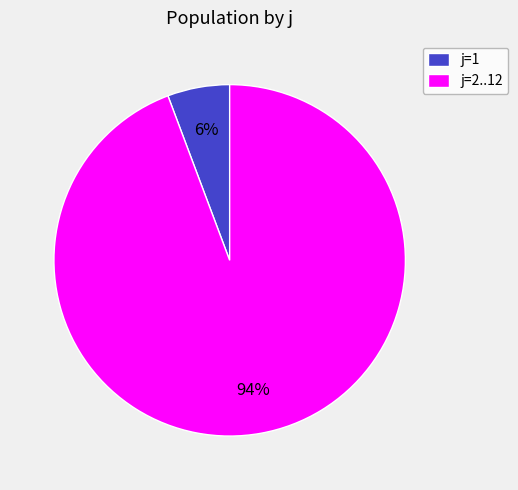

To the nearest percent, what is the average slice percentage?

50%